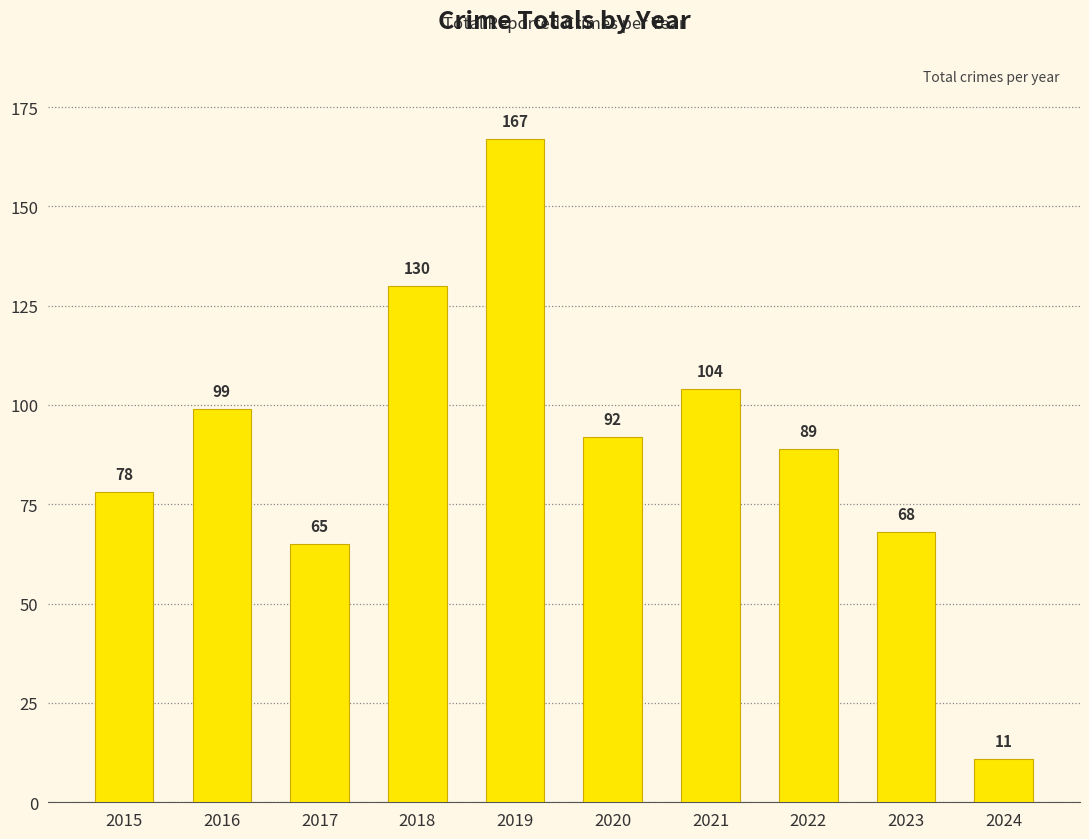

What is the change in value from 2020 to 2023?

-24